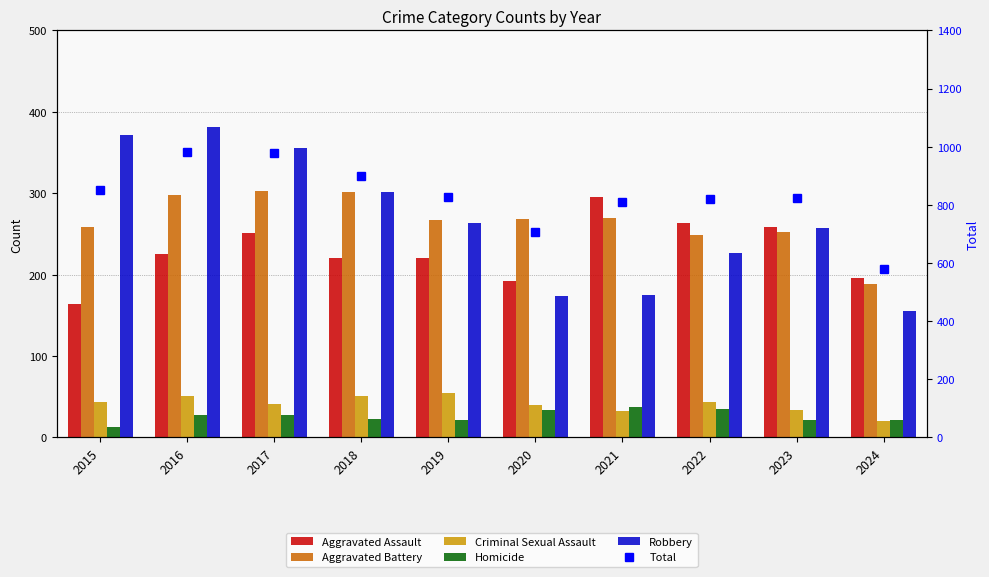

True or false: Criminal Sexual Assault has a value of 55 at 2019.

True